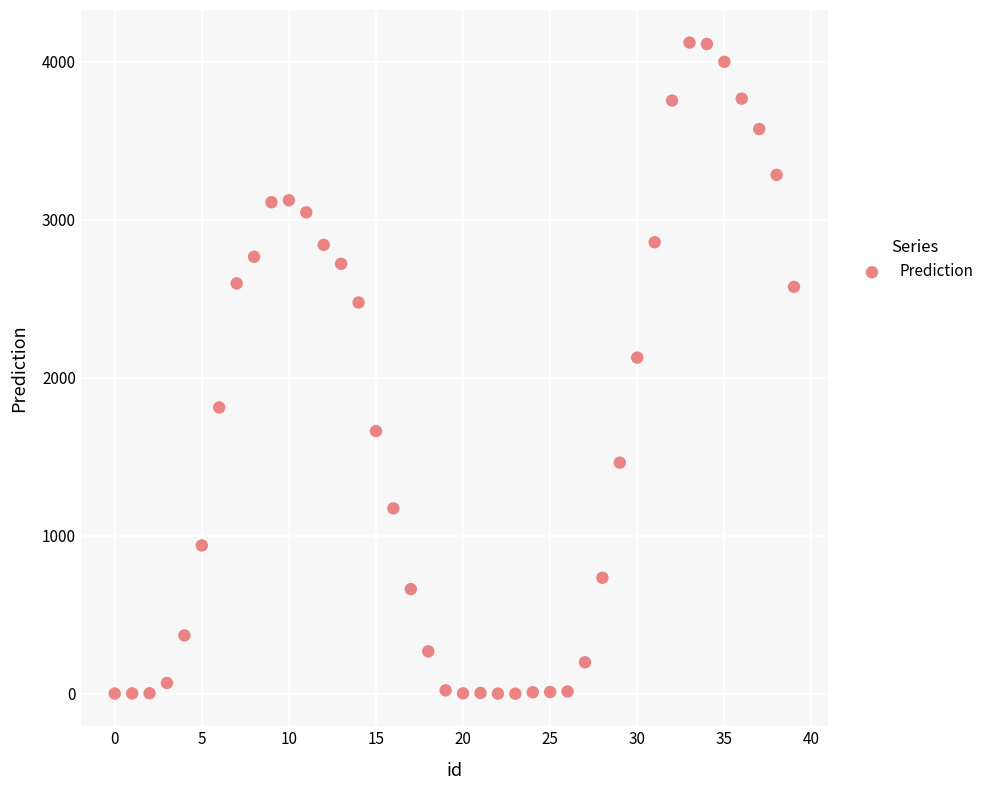

What is the range of Y values (max minus min)?

4119.9